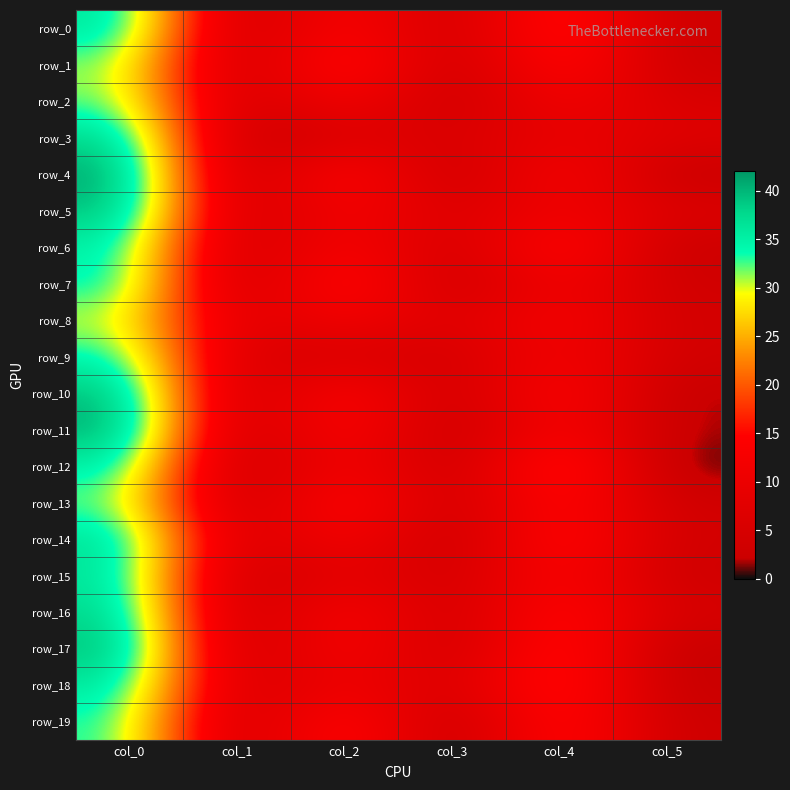

The row_14 series shows 1.0 at col_5. True or false?

False